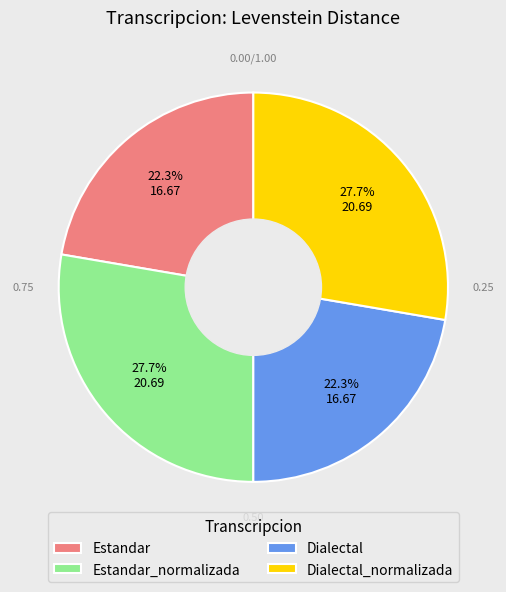

Does Dialectal represent more than half of the total?

No